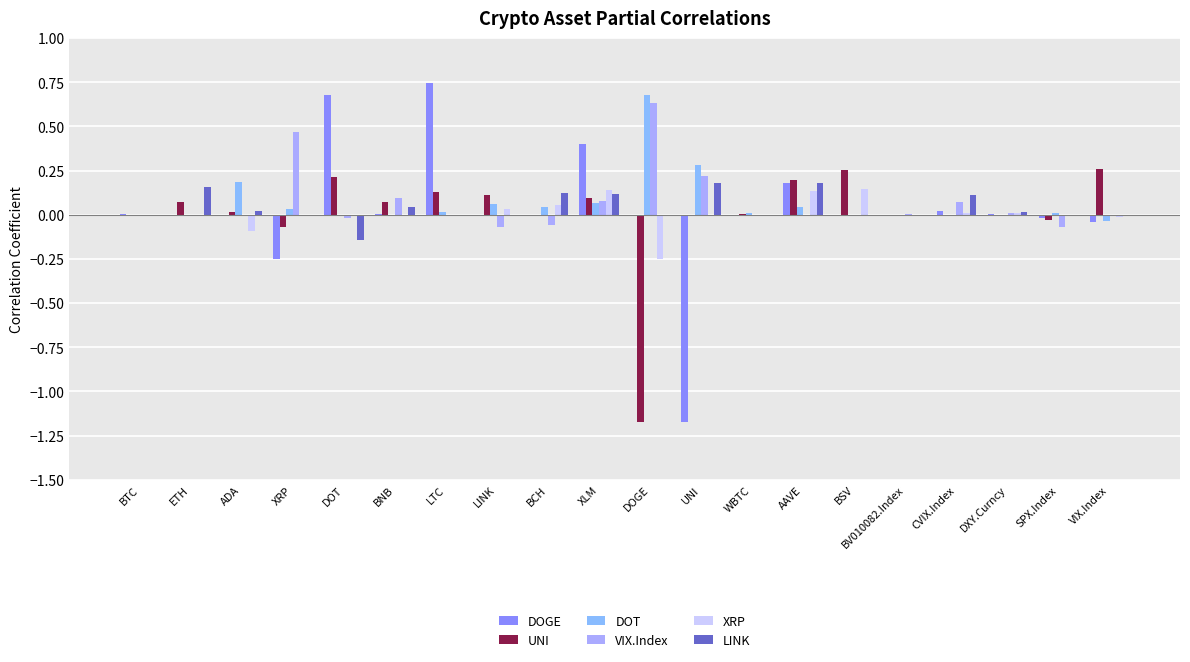

At BV010082.Index, list the series in order from smallest to largest.

DOGE, UNI, XRP, LINK, DOT, VIX.Index